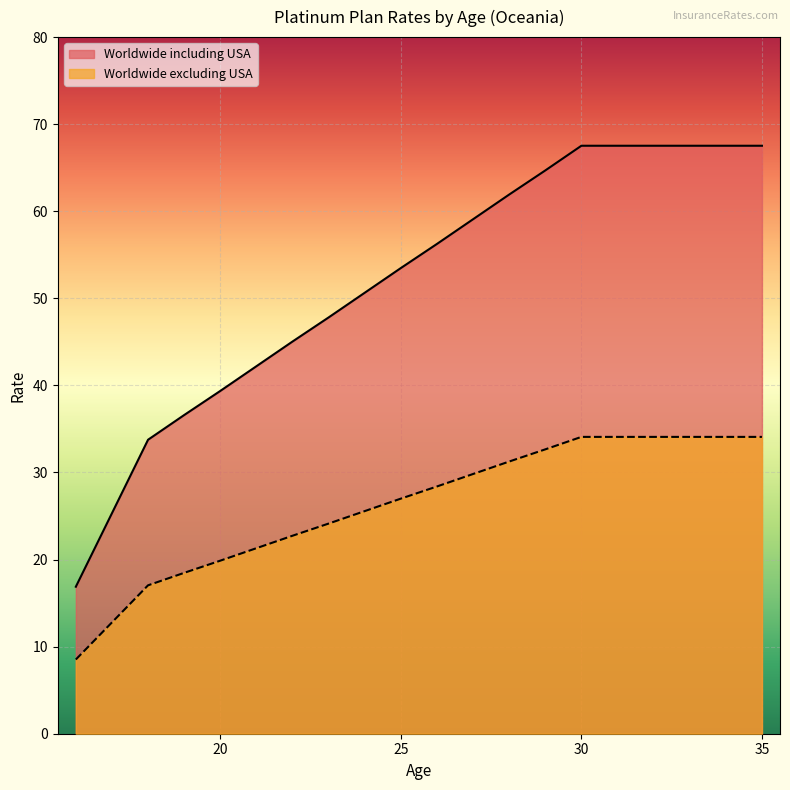

At which category is the sum across all series the highest?

30